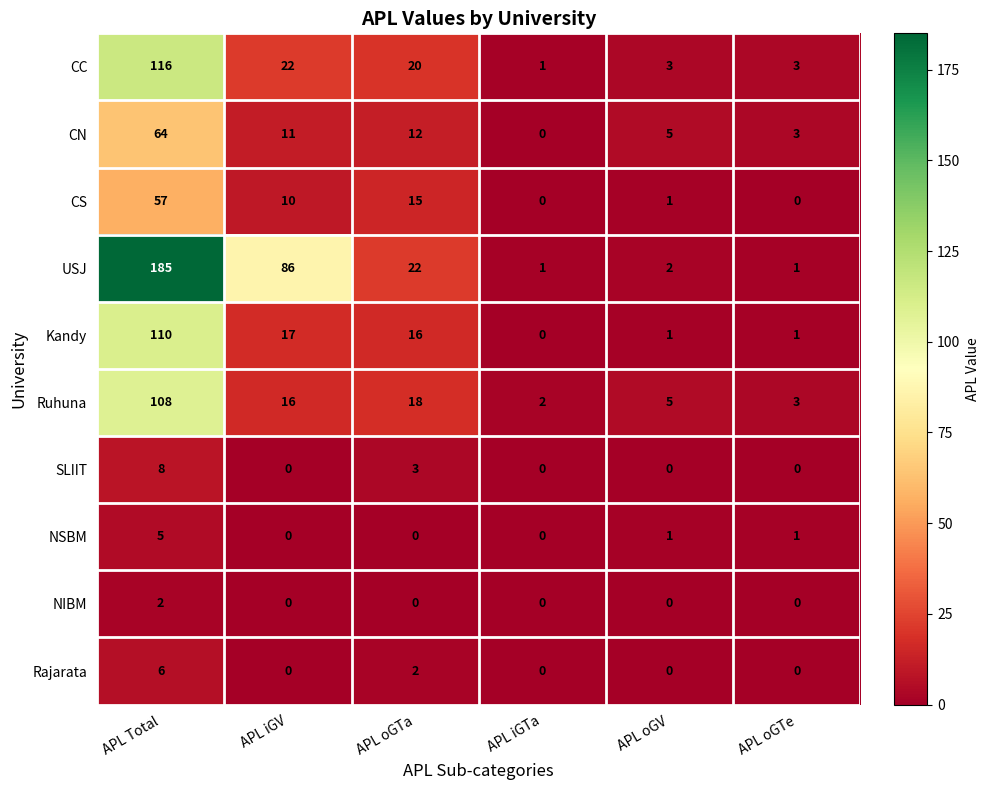

Is it true that SLIIT equals 3 at APL oGTa?

True